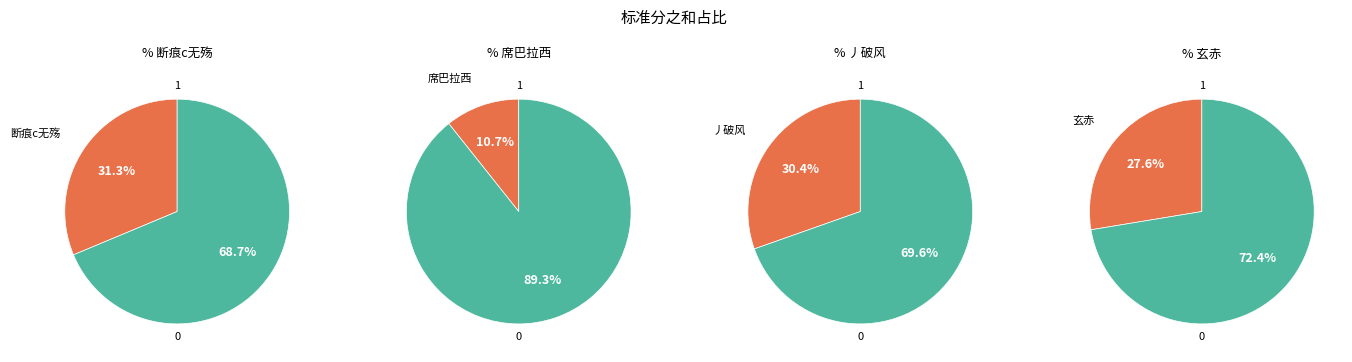

What percentage is the 丿破风 slice, to the nearest percent?

30%